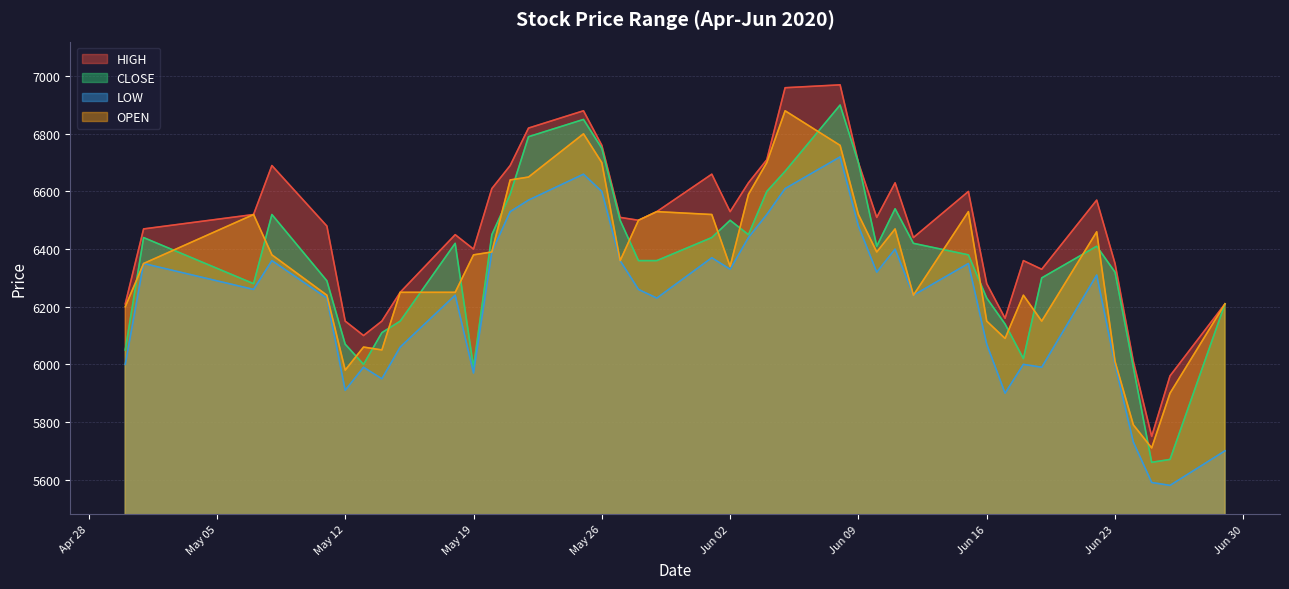

What is the spread (max minus min) of values at 2020-06-11?

230